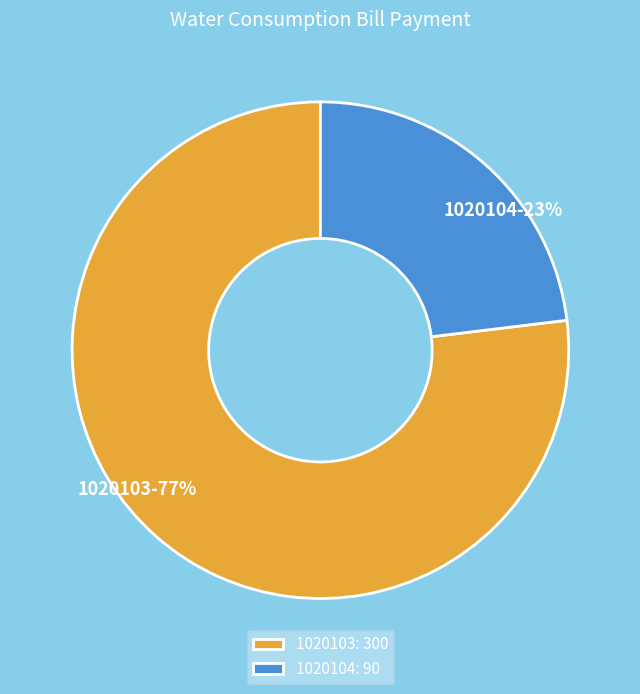

To the nearest percent, what is the difference between the largest and smallest slice percentages?

54%